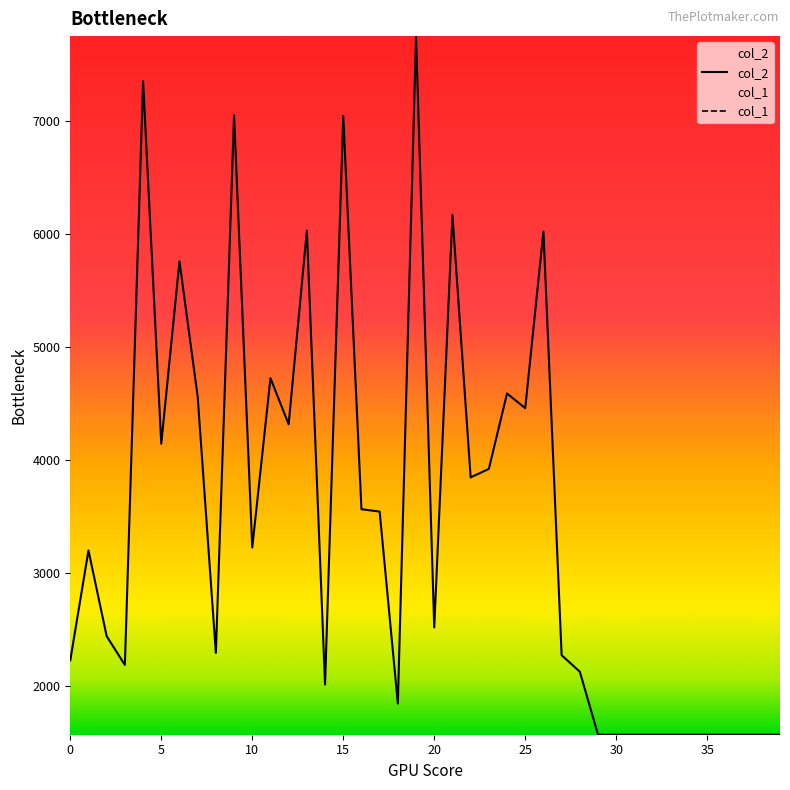

Where is col_1 nearest to the value 33?

6